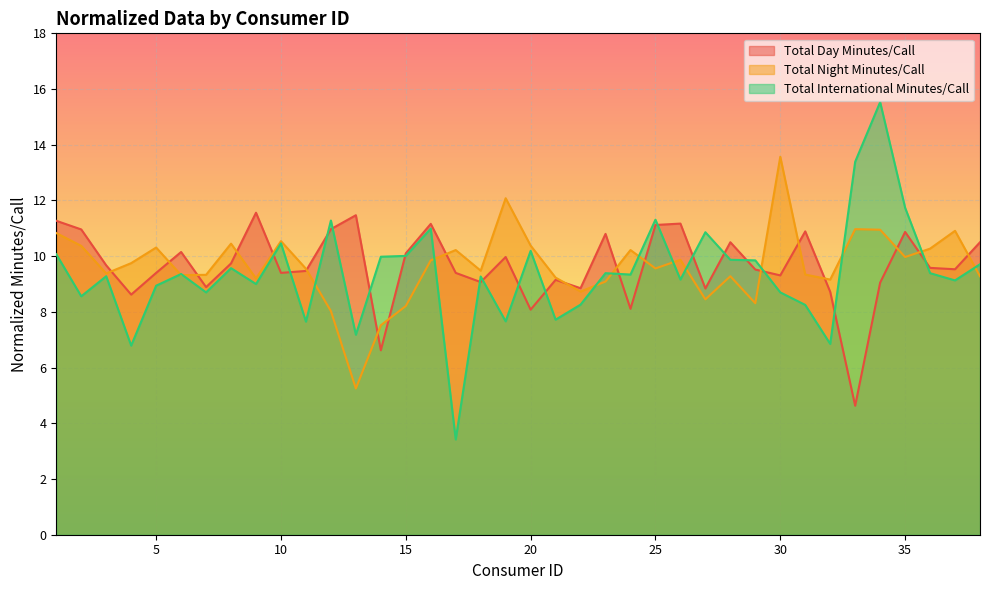

At how many categories does at least one series exceed 7?

38